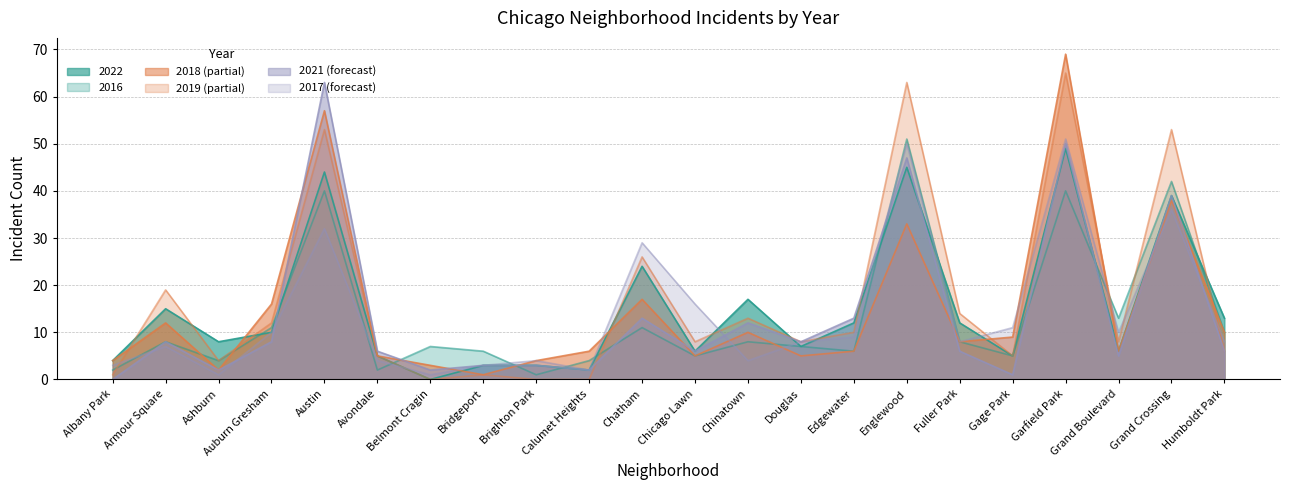

At Garfield Park, list the series in order from smallest to largest.

2016, 2022, 2021, 2017, 2019, 2018